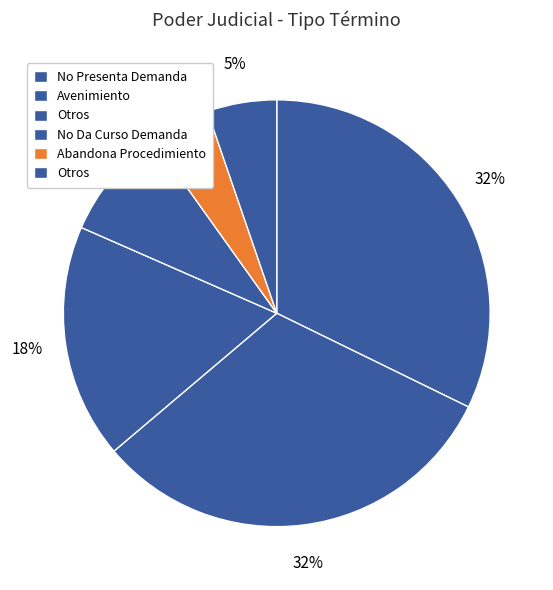

What is the largest slice in the pie chart?

No Presenta Demanda